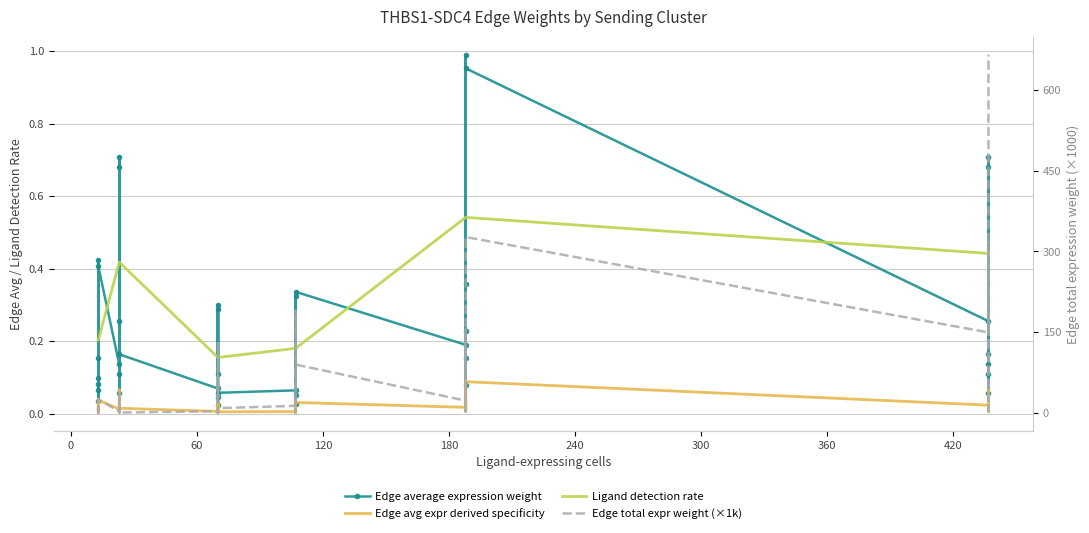

What are all the series names shown in the legend?

Edge average expression weight, Edge avg expr derived specificity, Ligand detection rate, Edge total expr weight (×1k)